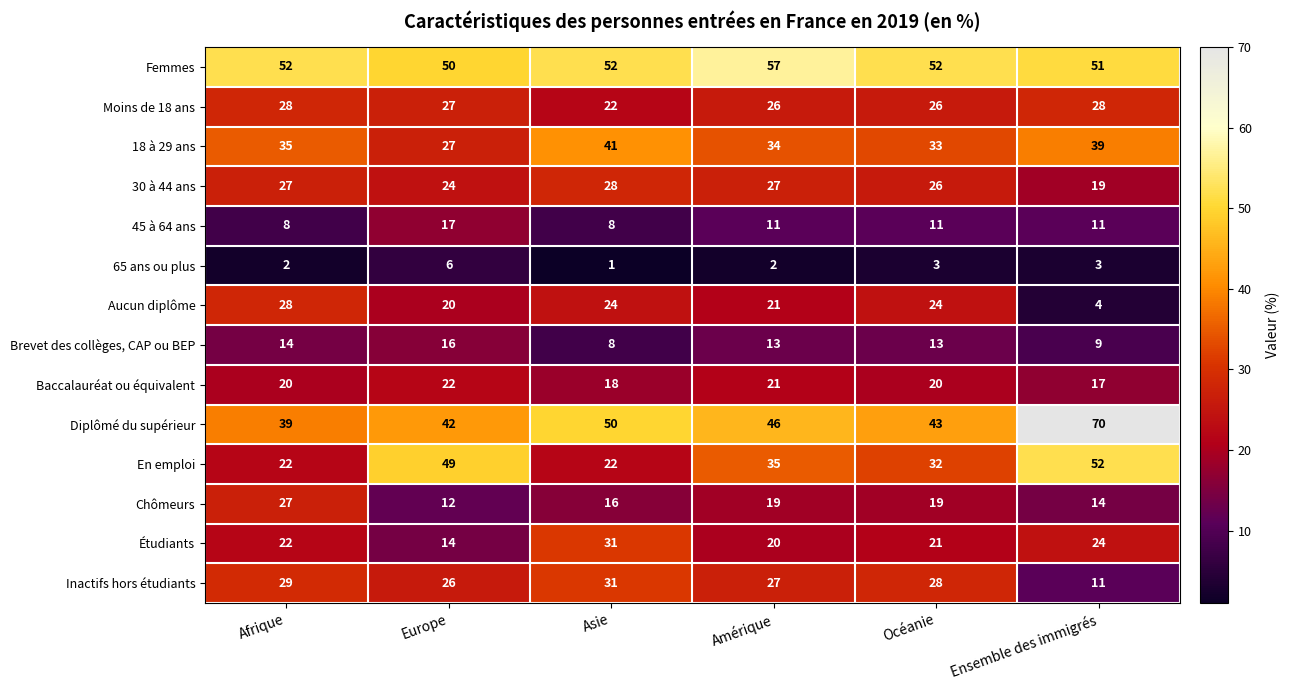

What value does the En emploi series have at Ensemble des immigrés, to the nearest 10?

50